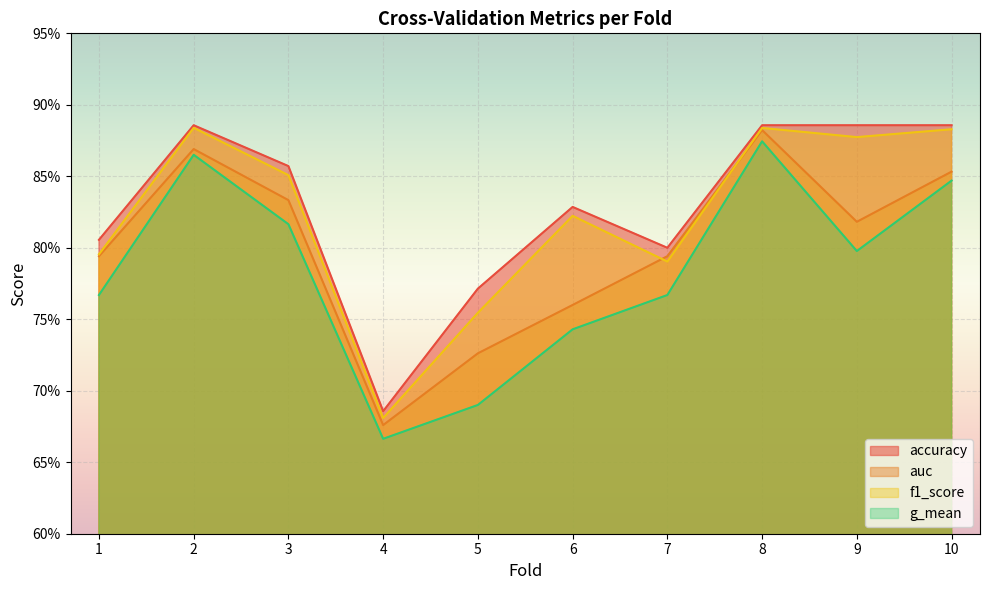

List the series in order of their overall mean, lowest first.

g_mean, auc, f1_score, accuracy